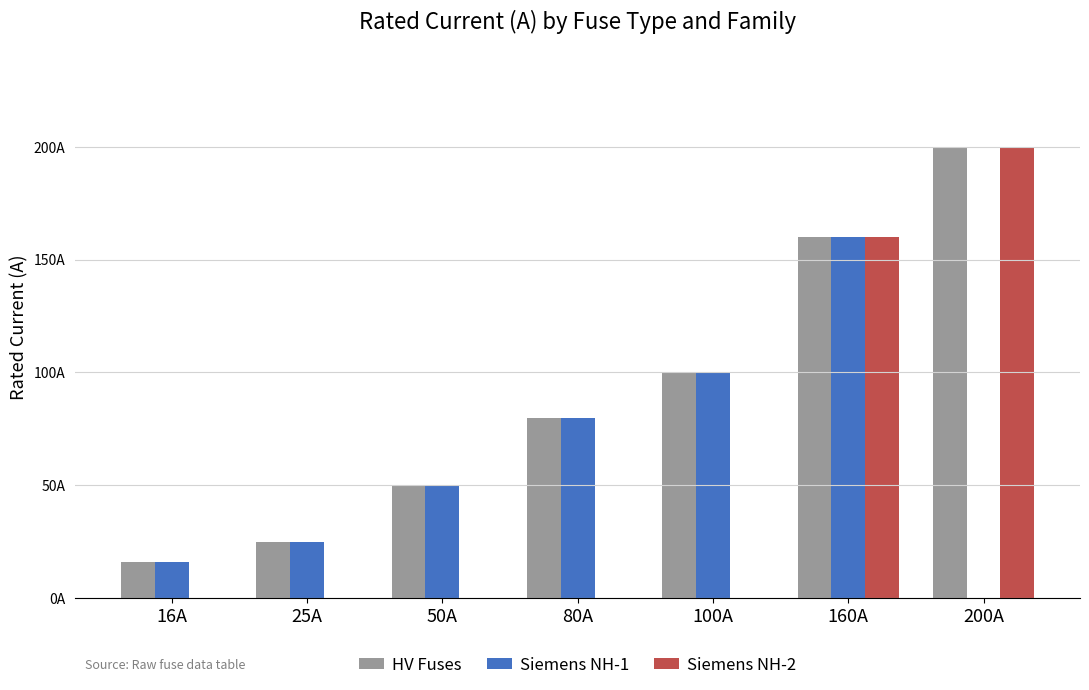

Rank the categories by Siemens NH-2 value from highest to lowest.

200A, 160A, 16A, 25A, 50A, 80A, 100A